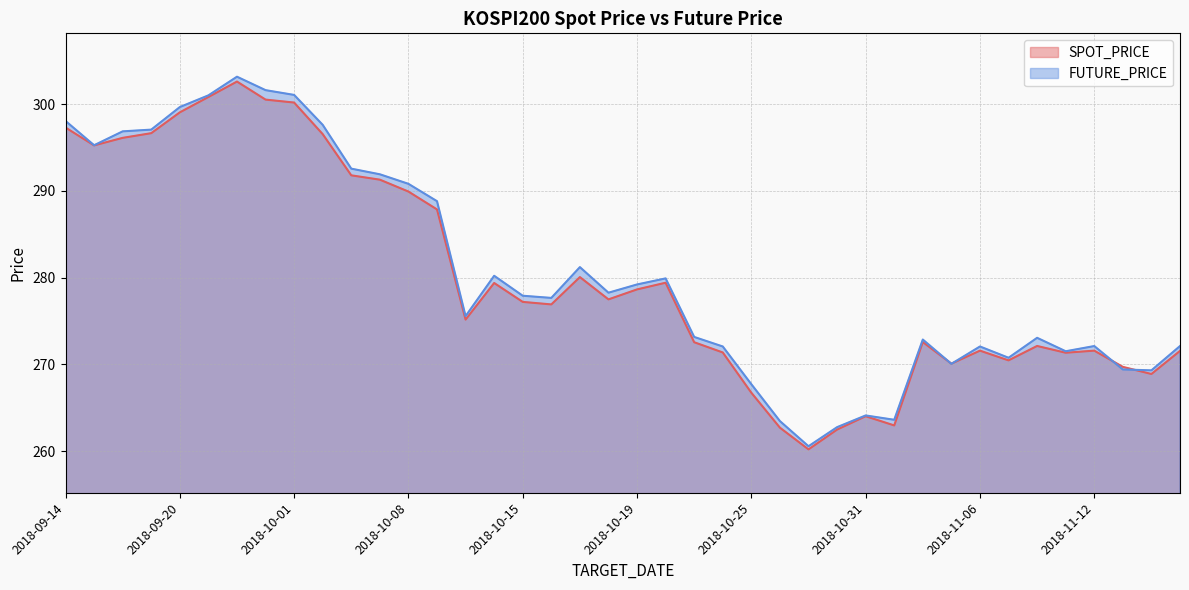

What is the label of the 5th point from the left?

2018-09-20